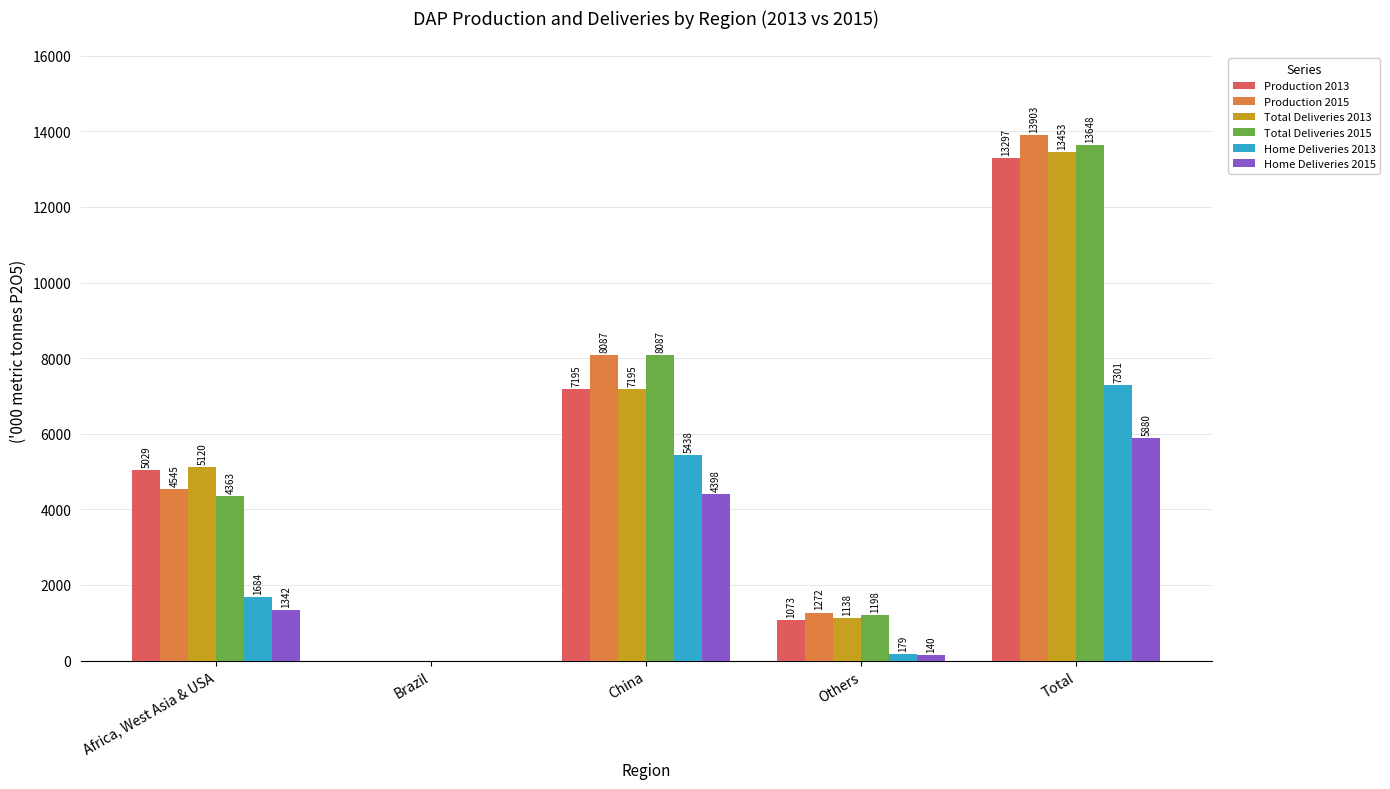

What is the highest value of the Total Deliveries 2015 series?

13647.6